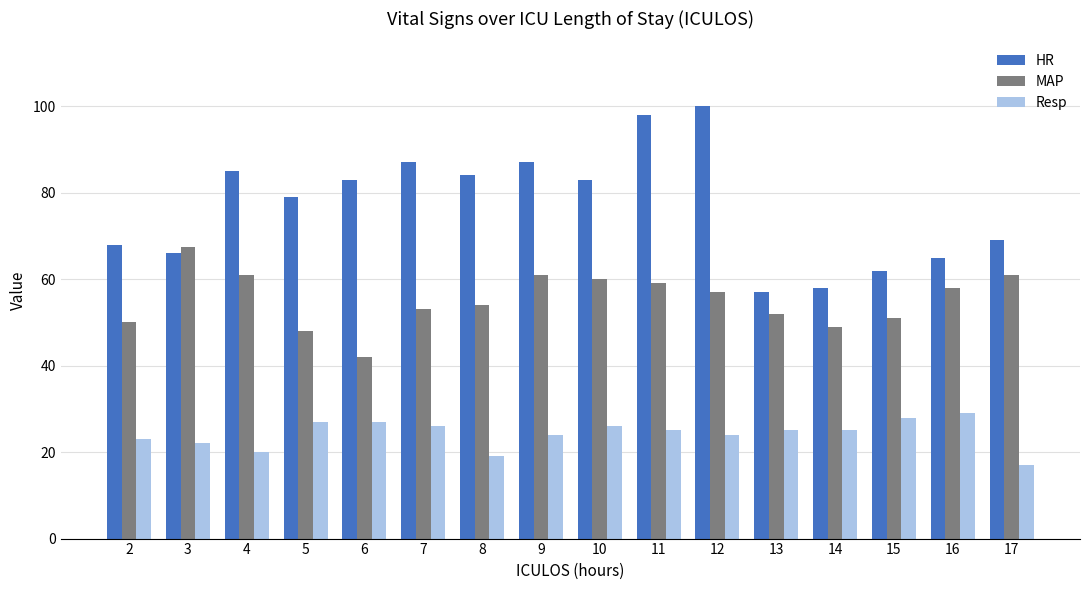

What is the approximate value of MAP at 12?

57.0